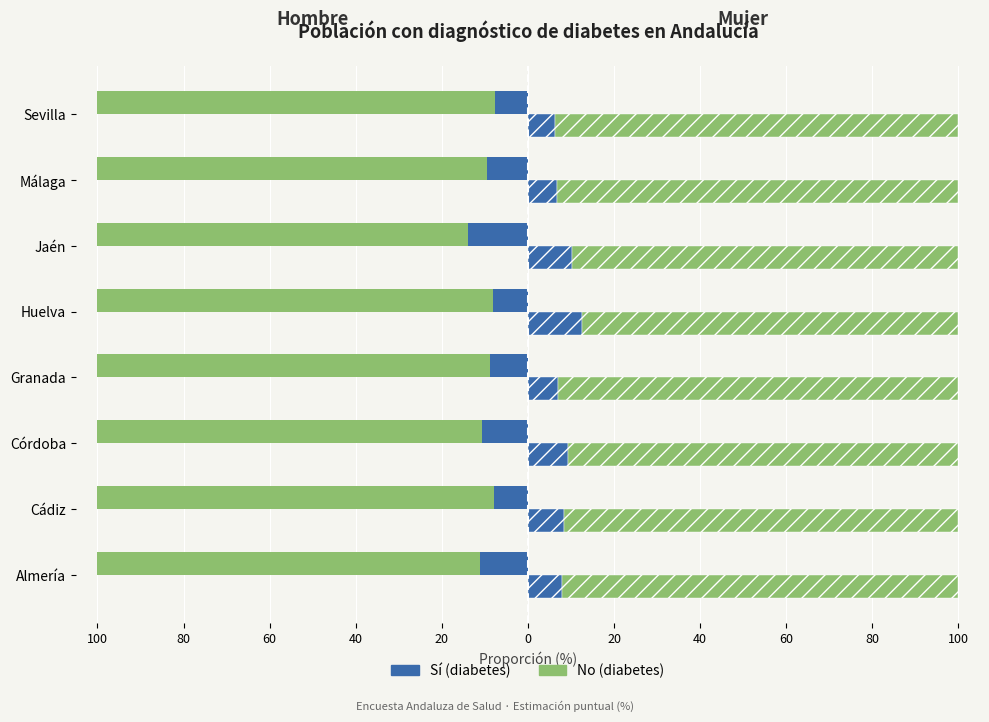

Reading left to right, what are all the values shown in this chart?

Sí (Hombre): -11.1	-8.0	-10.7	-8.8	-8.1	-14.0	-9.6	-7.7
No (Hombre): -88.9	-92.0	-89.3	-91.2	-91.9	-86.0	-90.4	-92.3
Sí (Mujer): 7.8	8.3	9.2	6.9	12.6	10.3	6.6	6.4
No (Mujer): 92.2	91.7	90.8	93.1	87.4	89.7	93.4	93.6